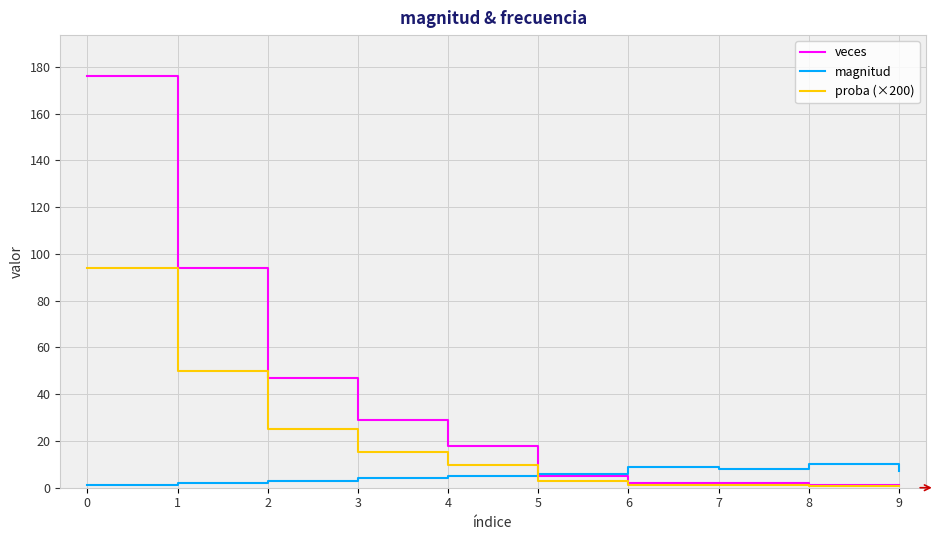

What is the sum of the proba (×200) values at 2 and 7?

26.1